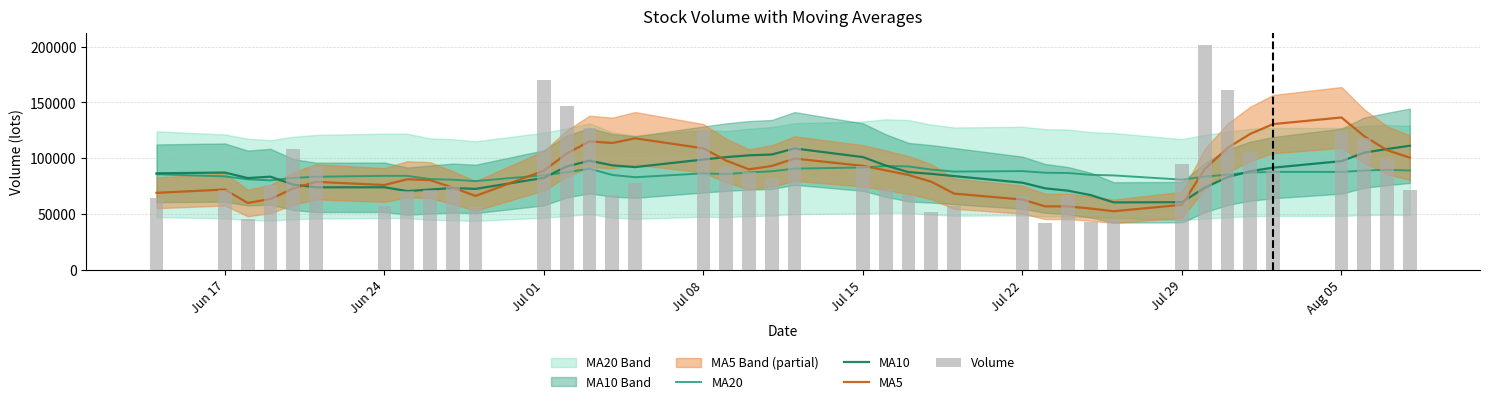

Does the chart contain any negative values?

No